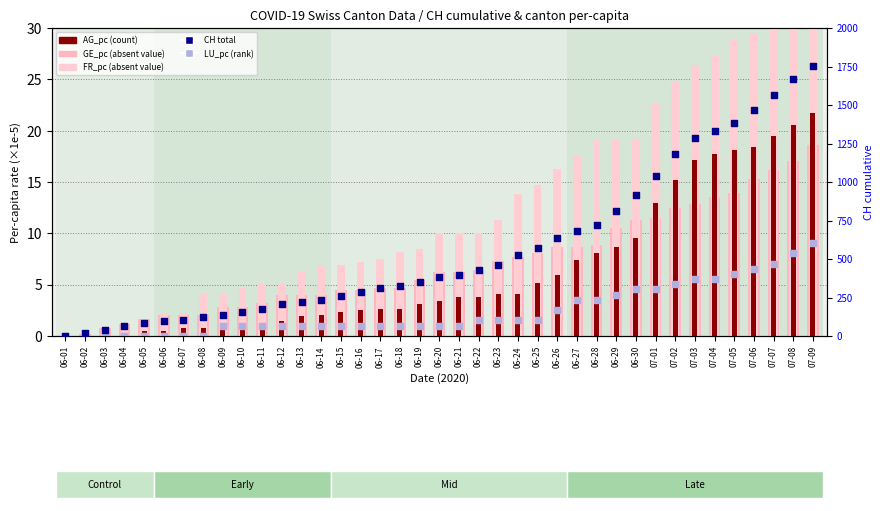

What is the total value across all series at 06-30?

962.5